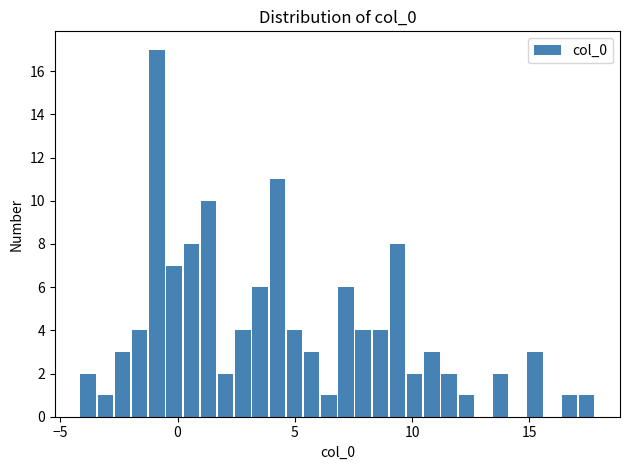

Around what value on the x-axis is the tallest bar? Give the approximate position of its centre, as read against the axis.

-1.0